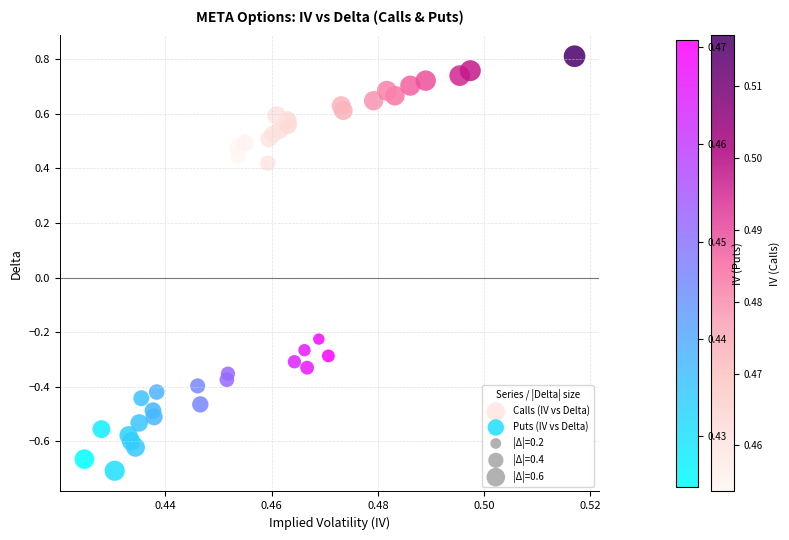

Which series contains the lowest Y value?

Puts (IV vs Delta)